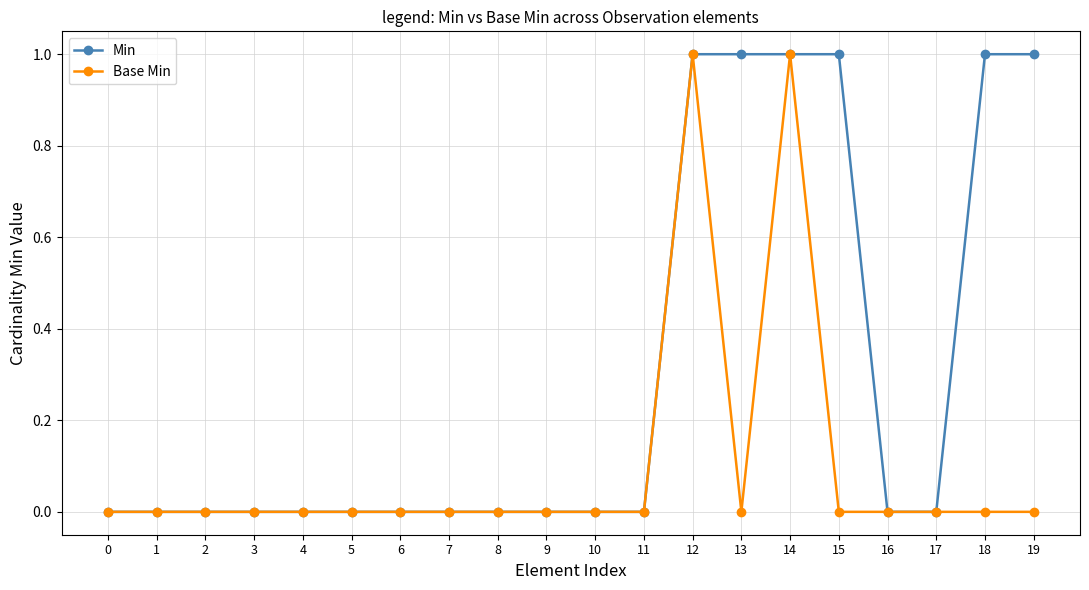

Is this an area chart (filled region under the line)?

No